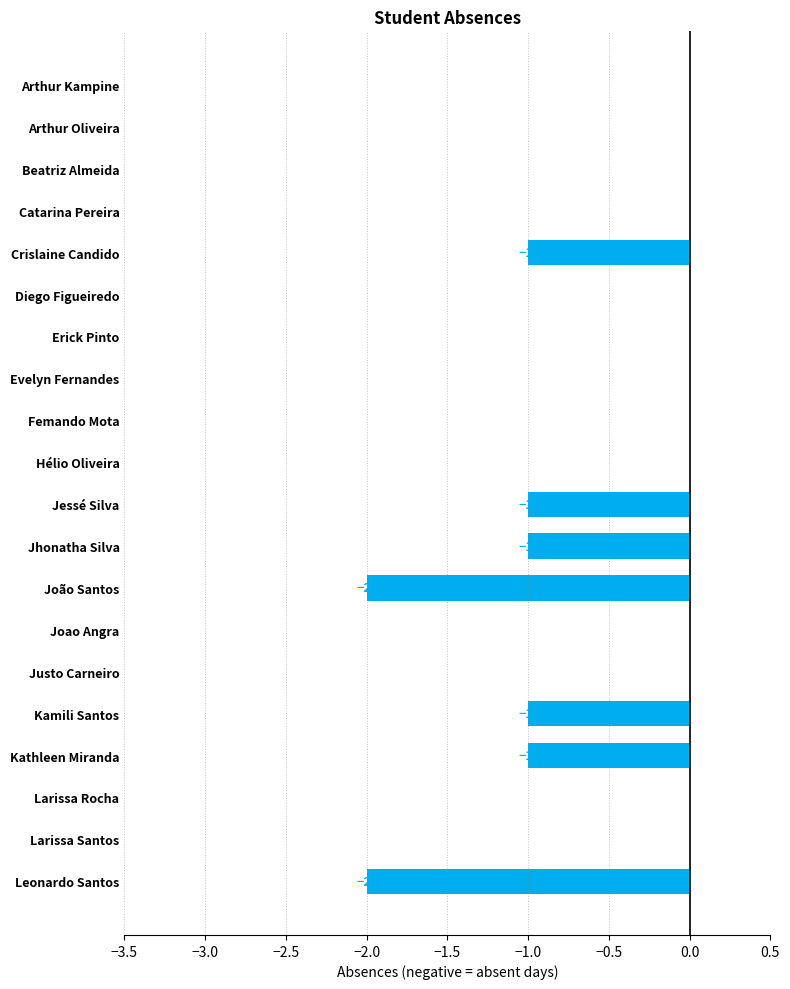

Is it true that the value at Crislaine Candido is -1?

True